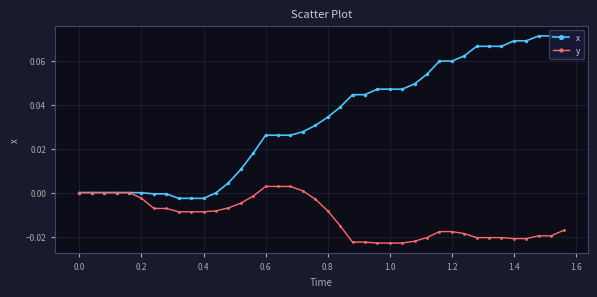

Rank the series by their maximum value, from lowest to highest.

y, x